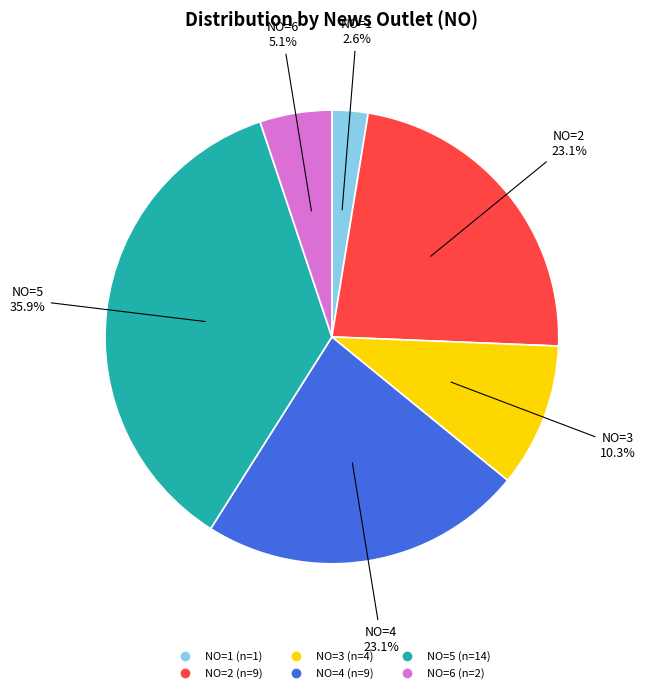

Which category has the biggest portion of the pie?

NO=5